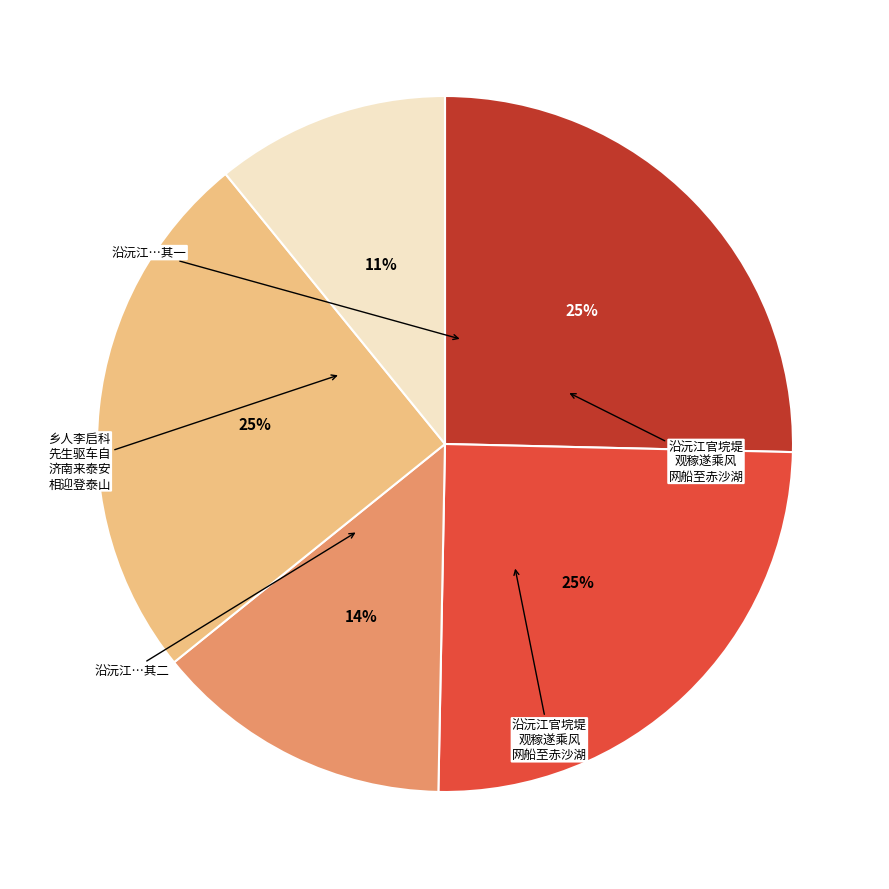

To the nearest percent, what is the average slice percentage?

20%